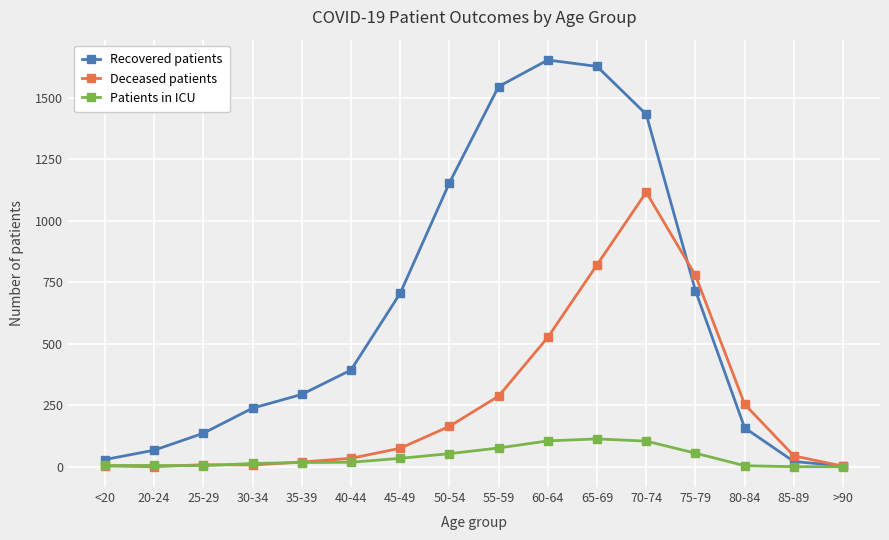

What is the label of the 12th point from the right?

35-39